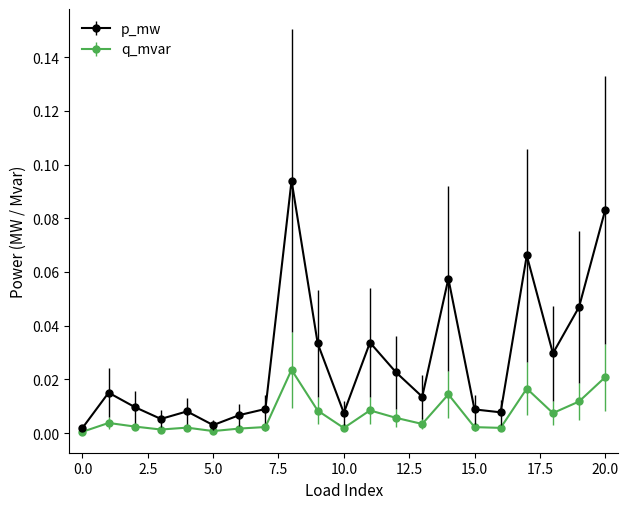

Which series has the largest total across all categories?

p_mw